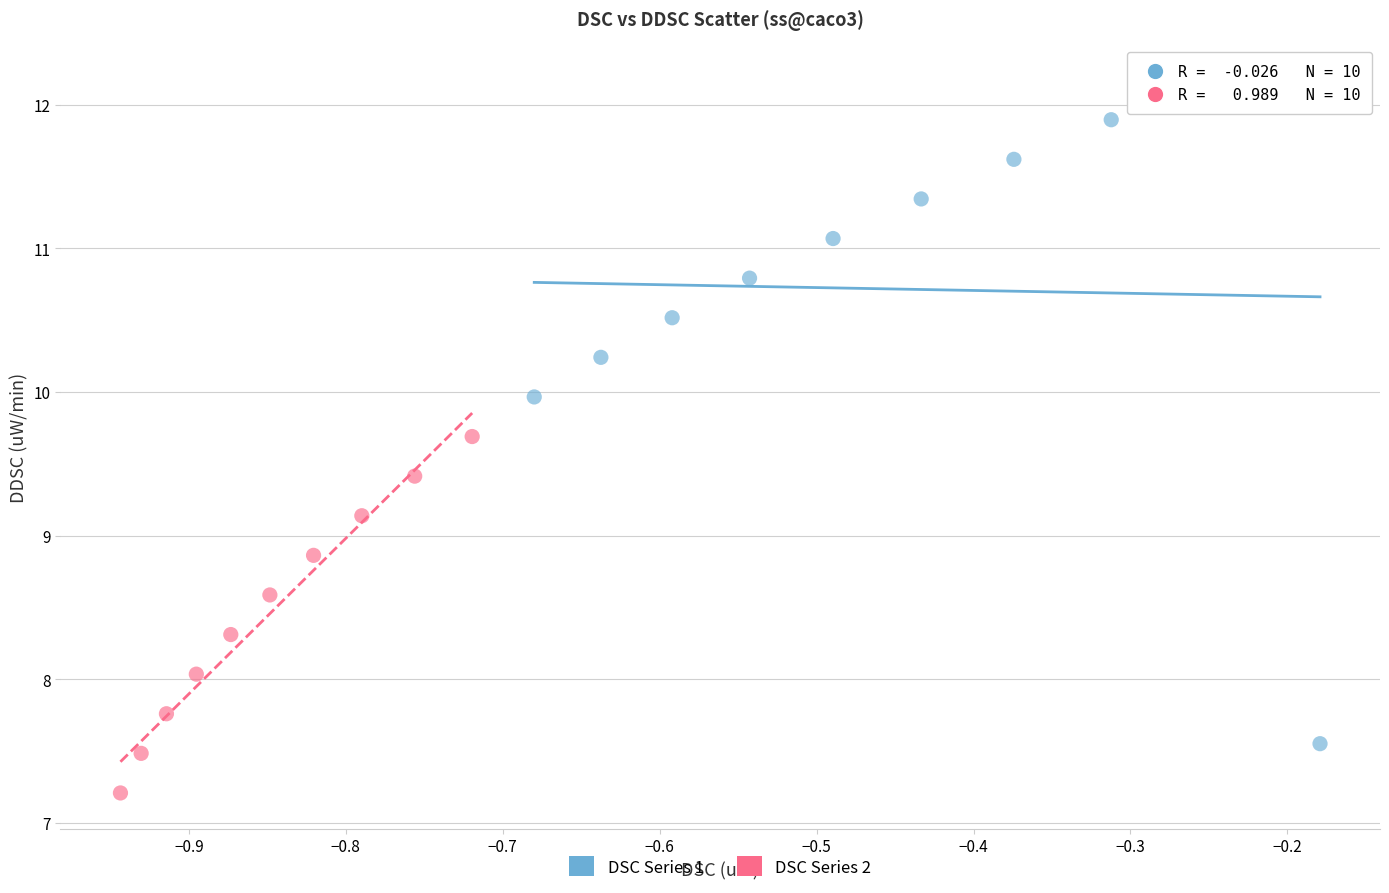

Which series contains the highest Y value?

DSC Series 1